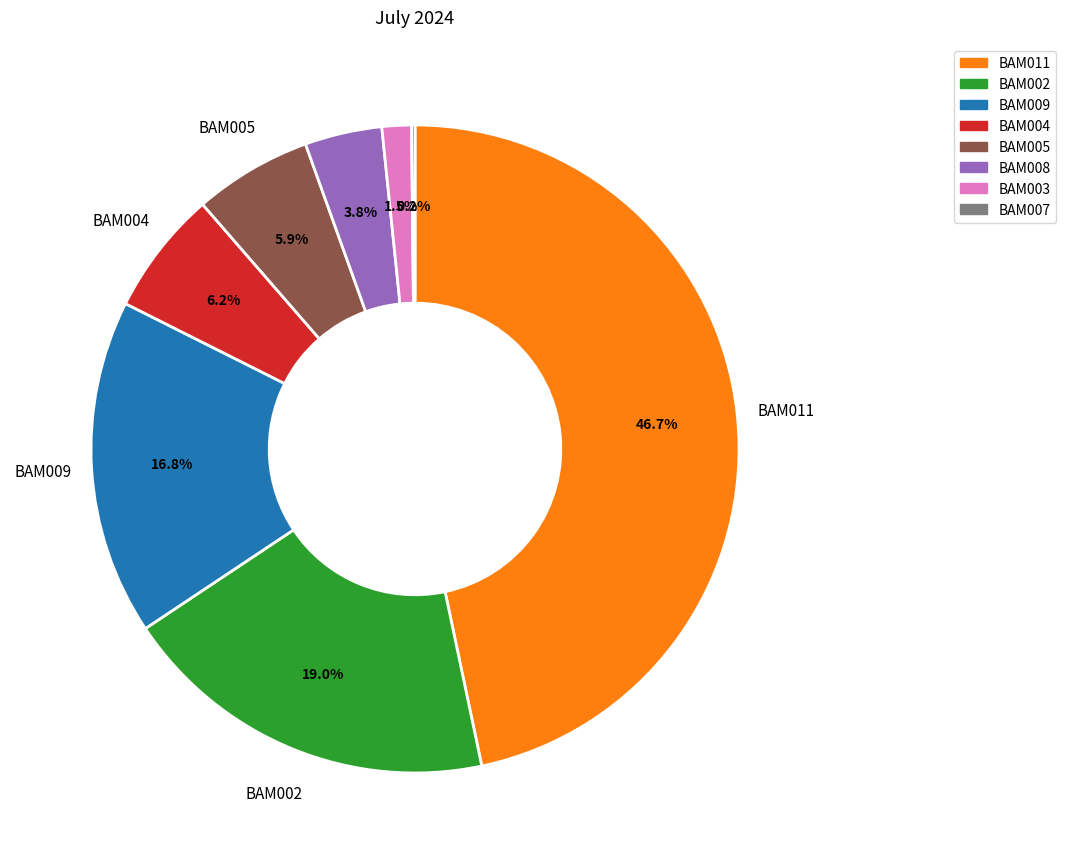

Is there any slice that represents more than half of the pie?

No